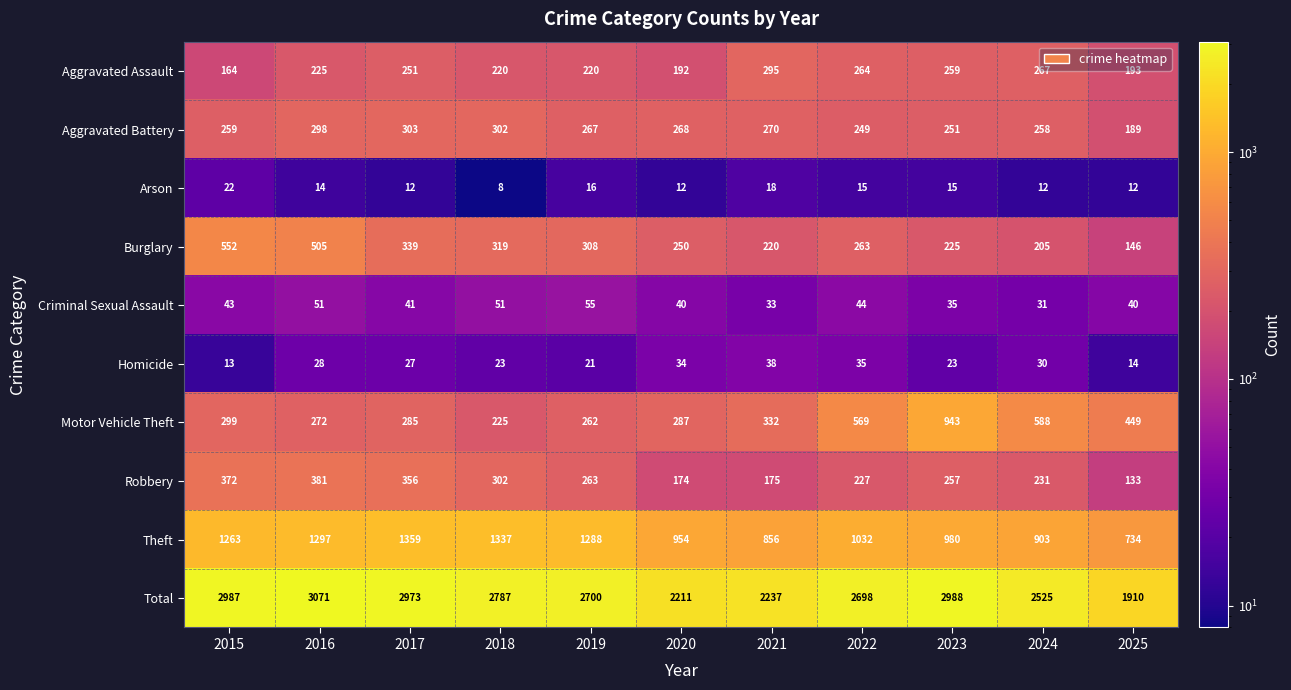

At which category is the sum across all series the highest?

2016